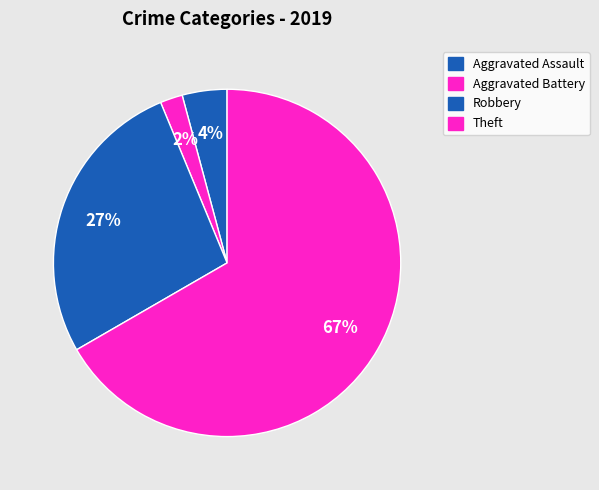

To the nearest percent, what is the average slice percentage?

25%